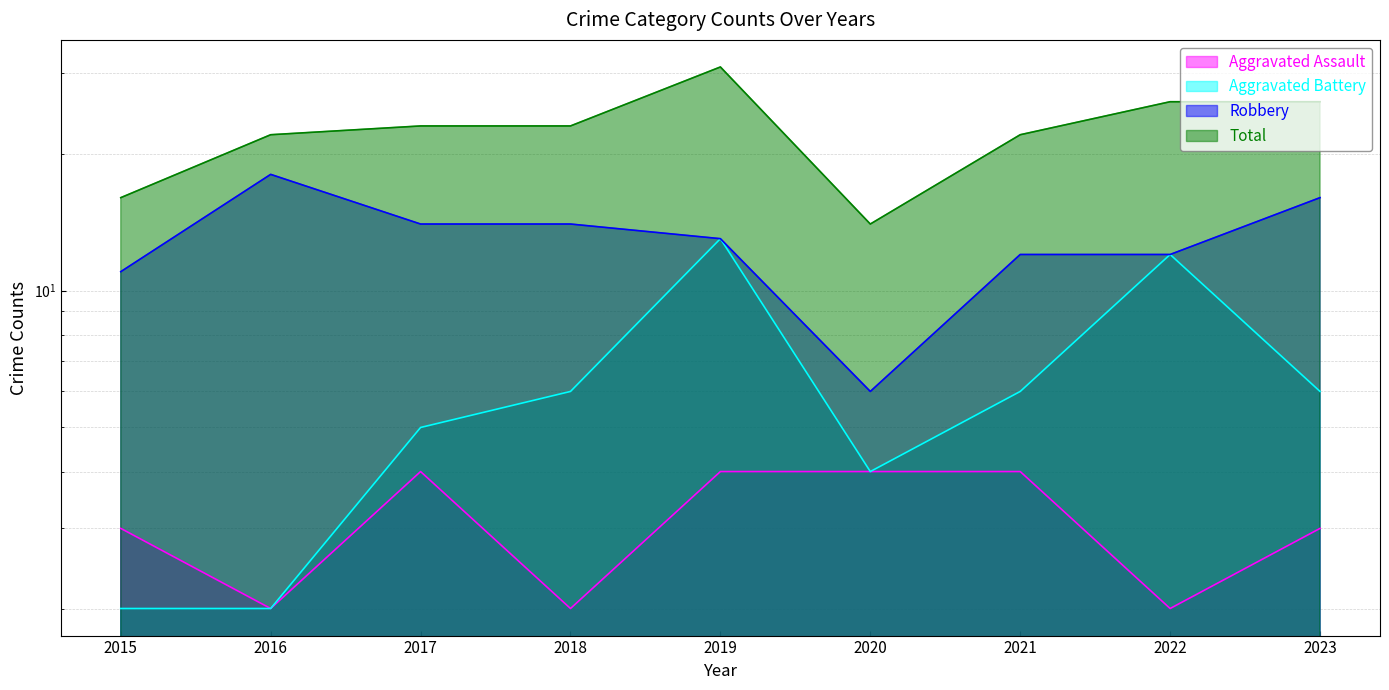

Reading left to right, transcribe all the data shown in this chart.

Aggravated Assault: 3	2	4	2	4	4	4	2	3
Aggravated Battery: 2	2	5	6	13	4	6	12	6
Robbery: 11	18	14	14	13	6	12	12	16
Total: 16	22	23	23	31	14	22	26	26